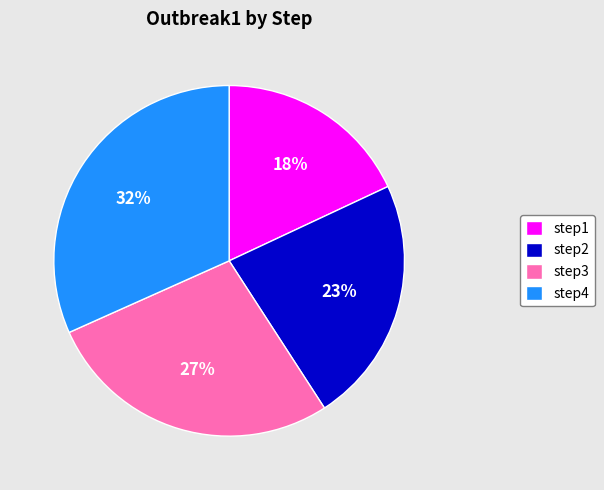

Which slice is the largest?

step4